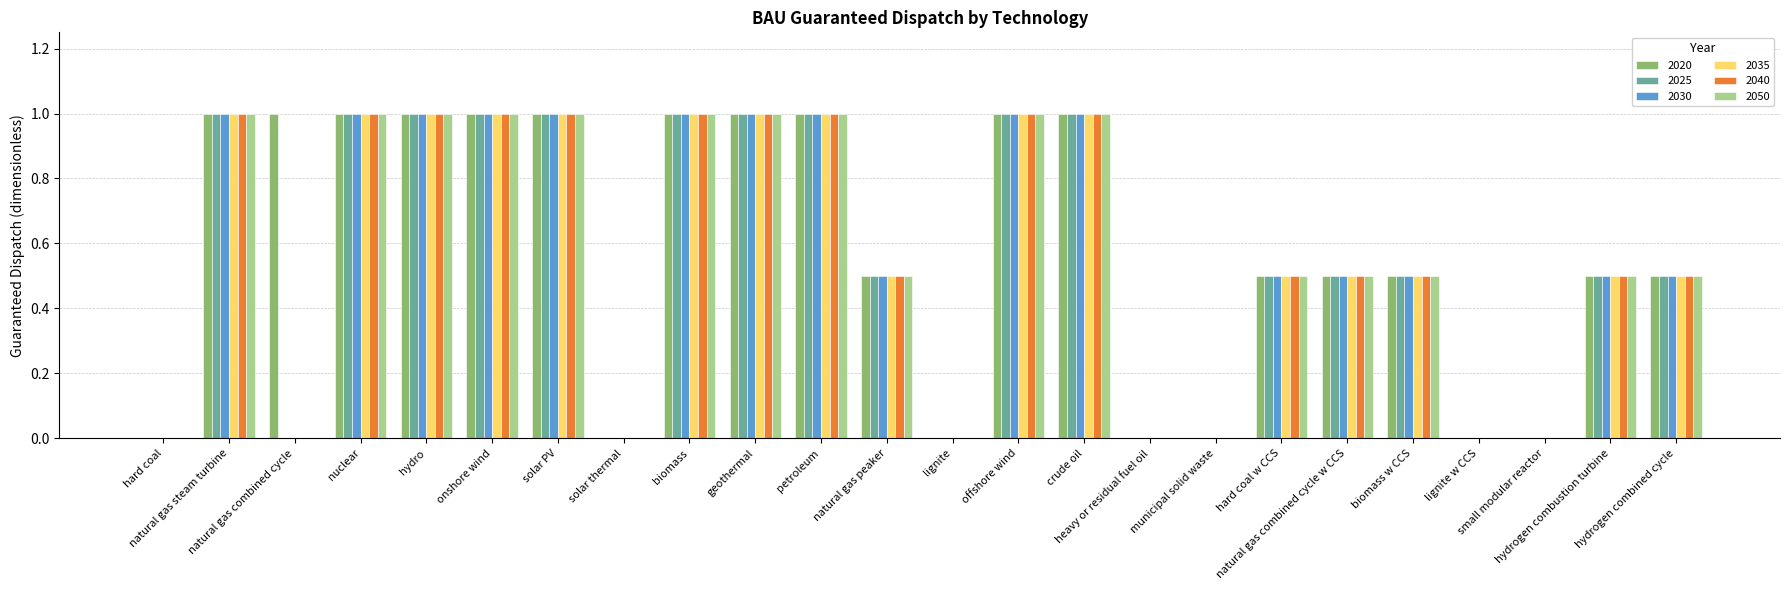

What is the maximum value shown in the chart?

1.0